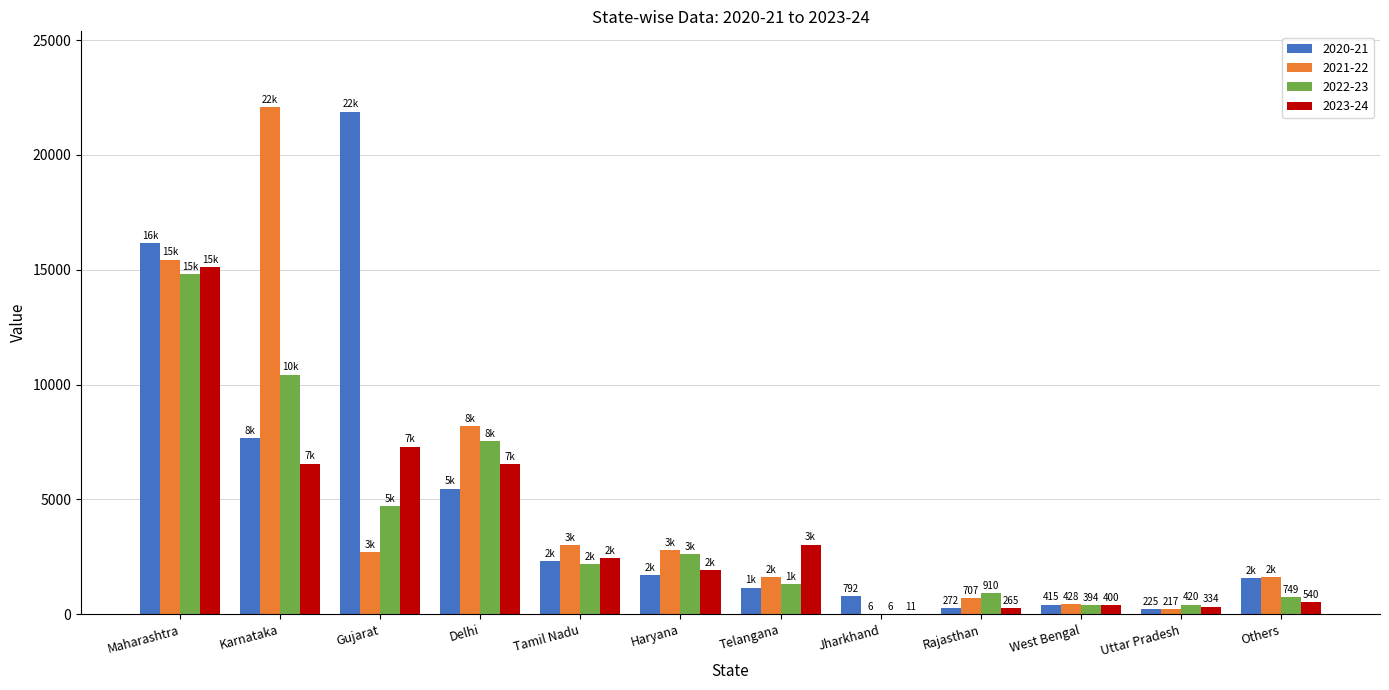

Is the value of 2021-22 at Uttar Pradesh greater than the value of 2023-24 at Telangana?

No